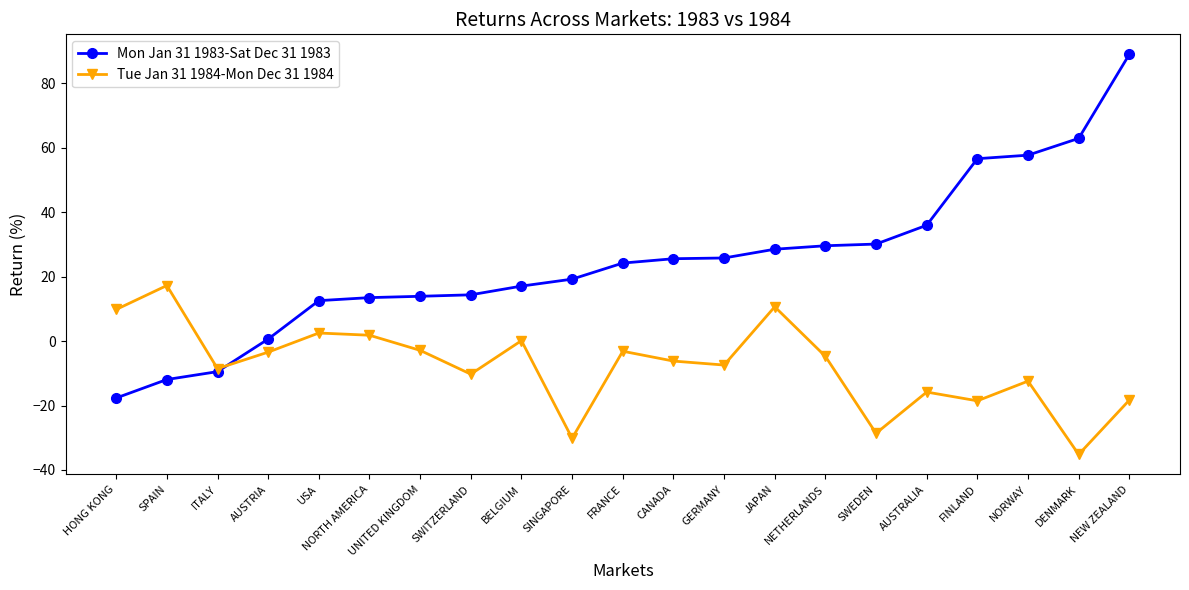

Rank the series at NEW ZEALAND from lowest to highest value.

Tue Jan 31 1984-Mon Dec 31 1984, Mon Jan 31 1983-Sat Dec 31 1983